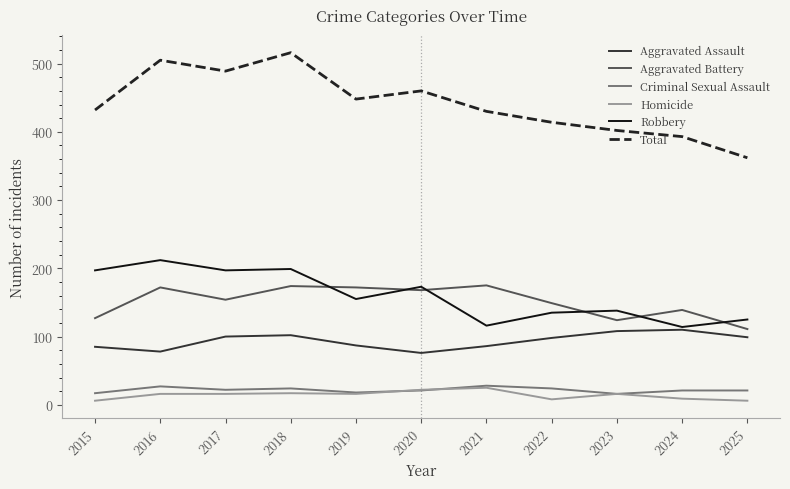

True or false: Robbery and Total cross at least once.

False